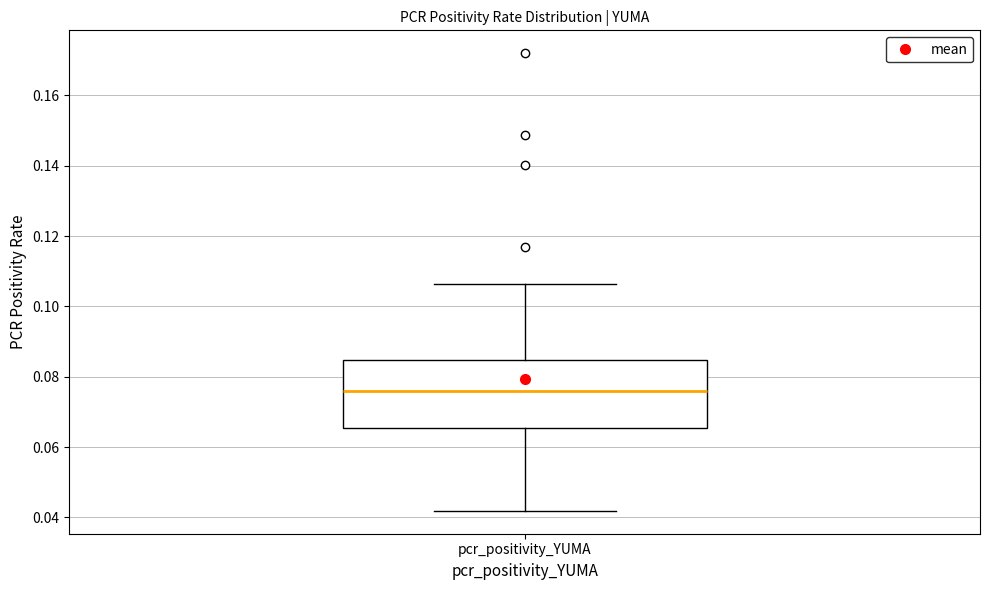

Read this box plot against the y-axis: the position of the median line, the range covered by the box, and the ends of both whiskers. The values are not printed on the chart, so give them approximately, as read against the axis.

median 0.076, box 0.066 to 0.084, whiskers 0.042 to 0.106